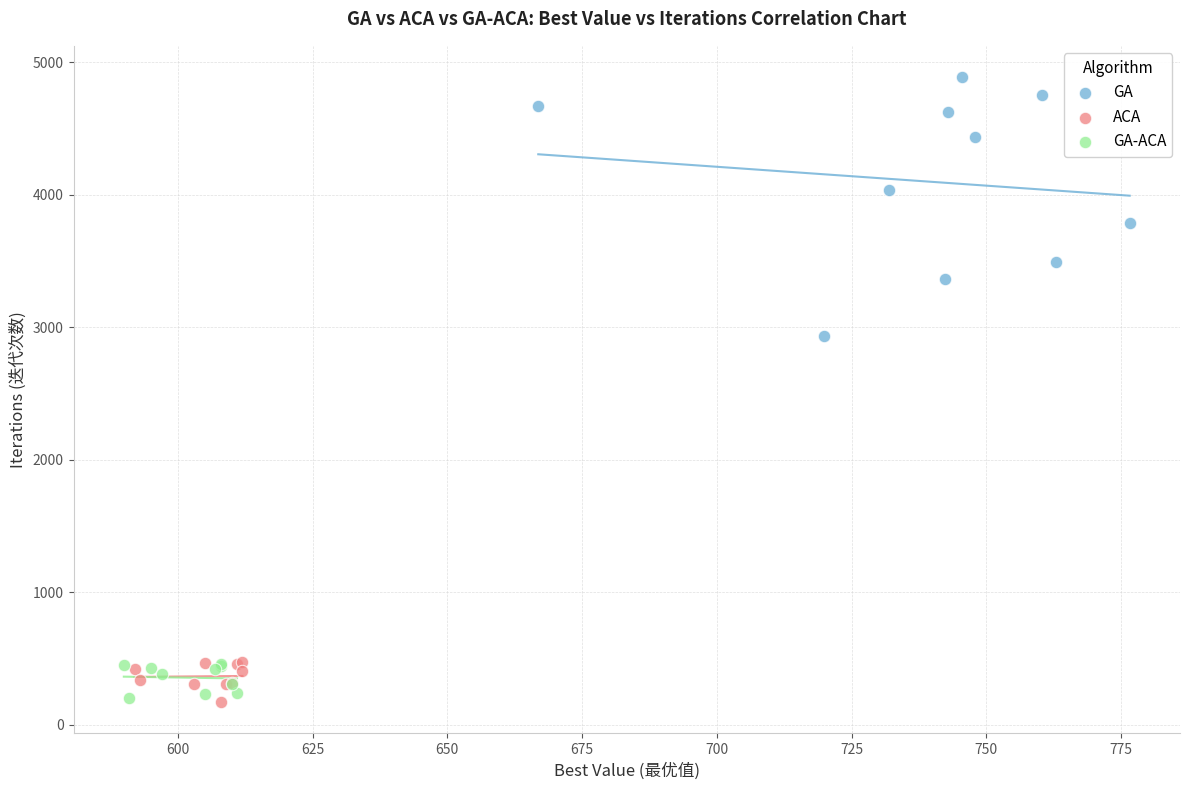

Which series reaches the maximum Y coordinate?

GA